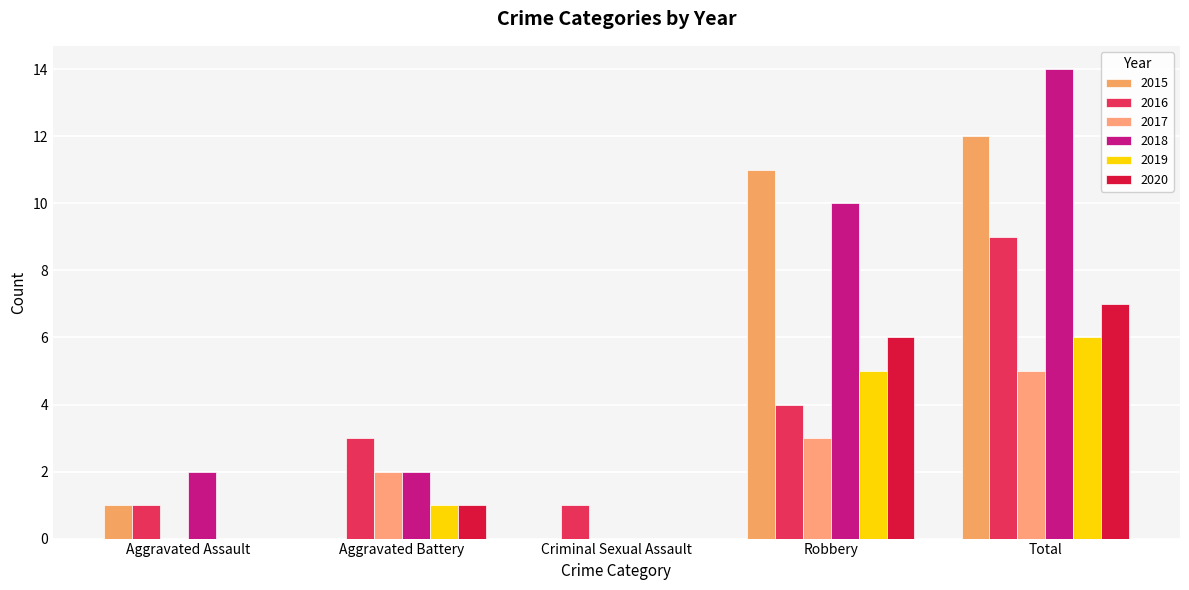

What is the value of the 2020 bar at the 2nd from the left?

1